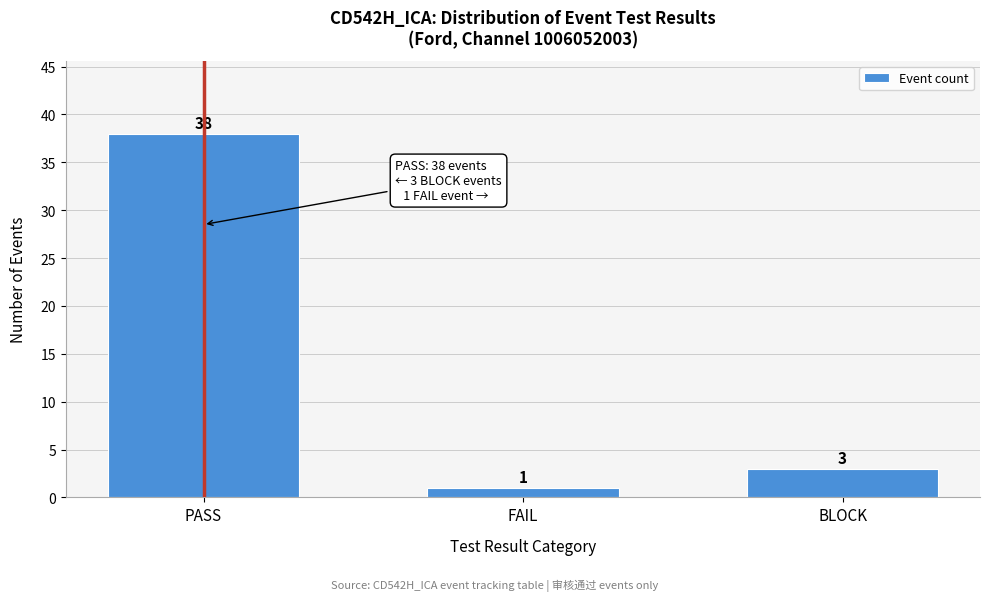

Reading left to right, transcribe all the data shown in this chart.

PASS=38	FAIL=1	BLOCK=3